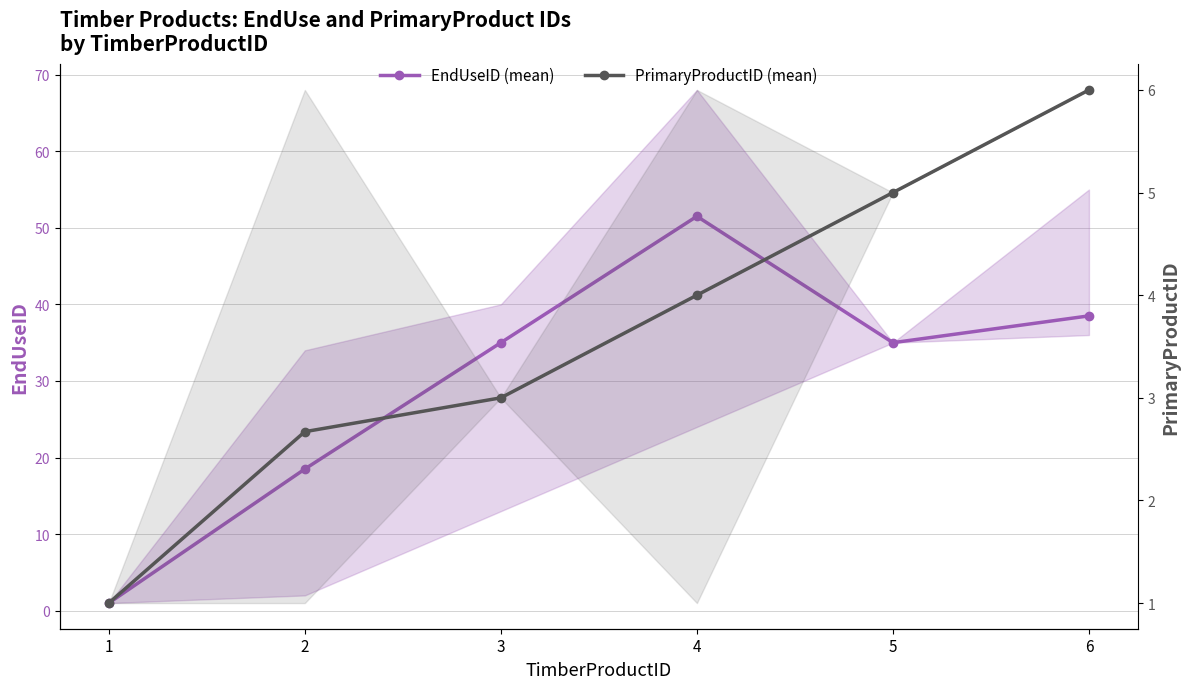

True or false: EndUseID (mean) and PrimaryProductID (mean) intersect in this chart.

False